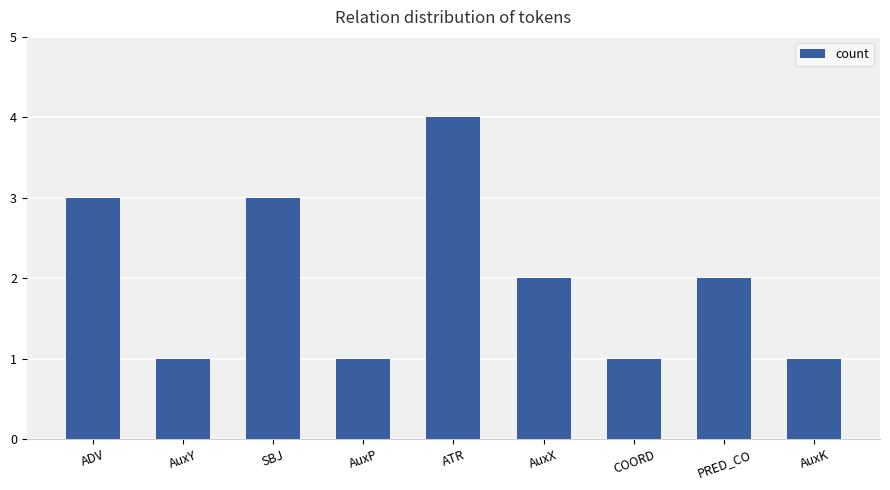

The value at ATR is 4. True or false?

True